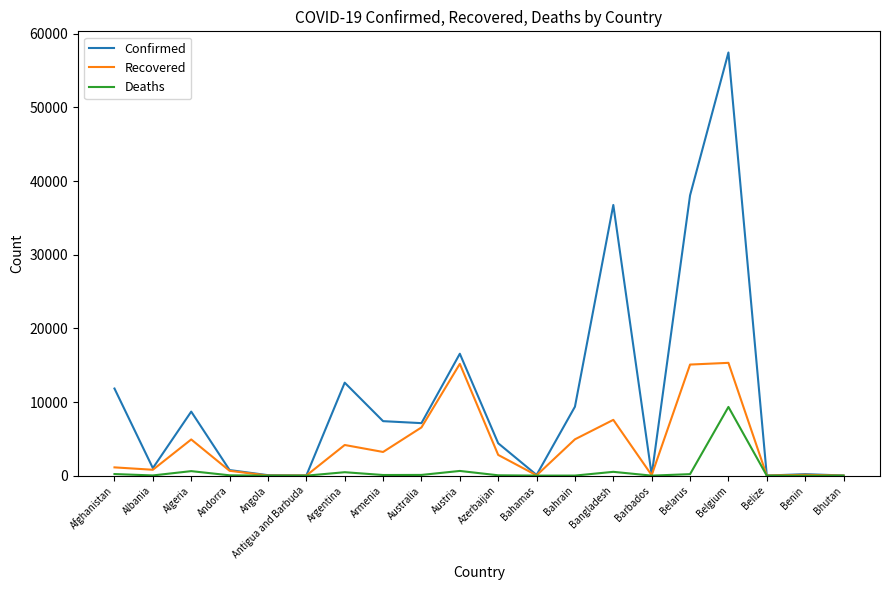

What is the difference between the maximum and second lowest values in the Deaths series?

9332